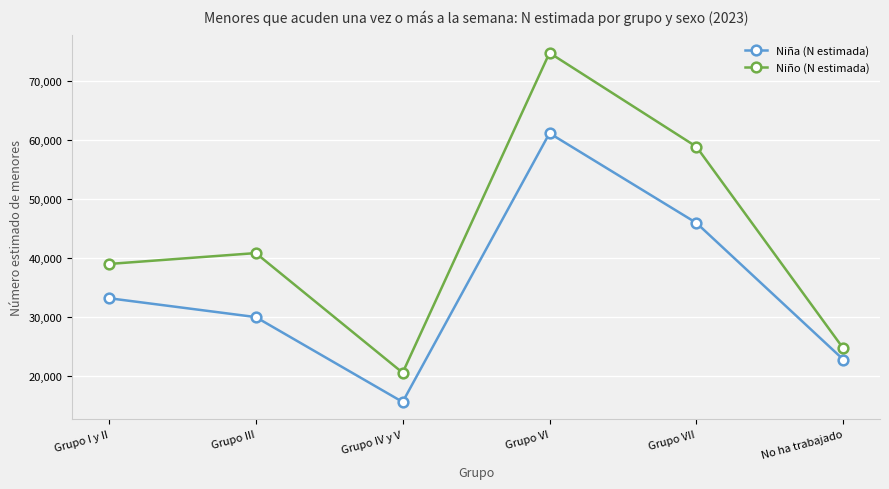

Which series has the widest spread of values?

Niño (N estimada)